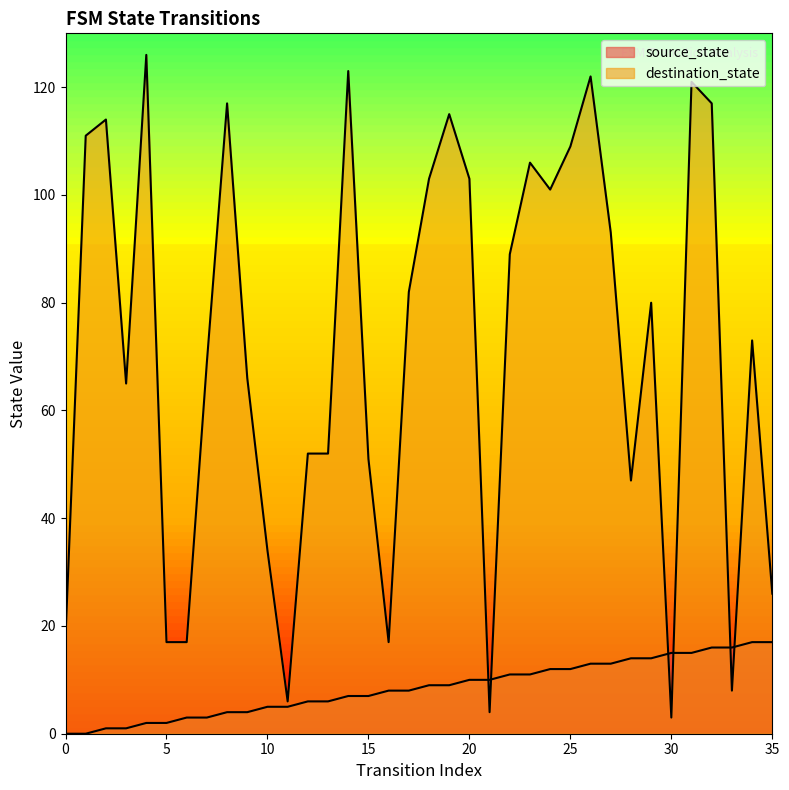

Which series has the widest spread of values?

destination_state